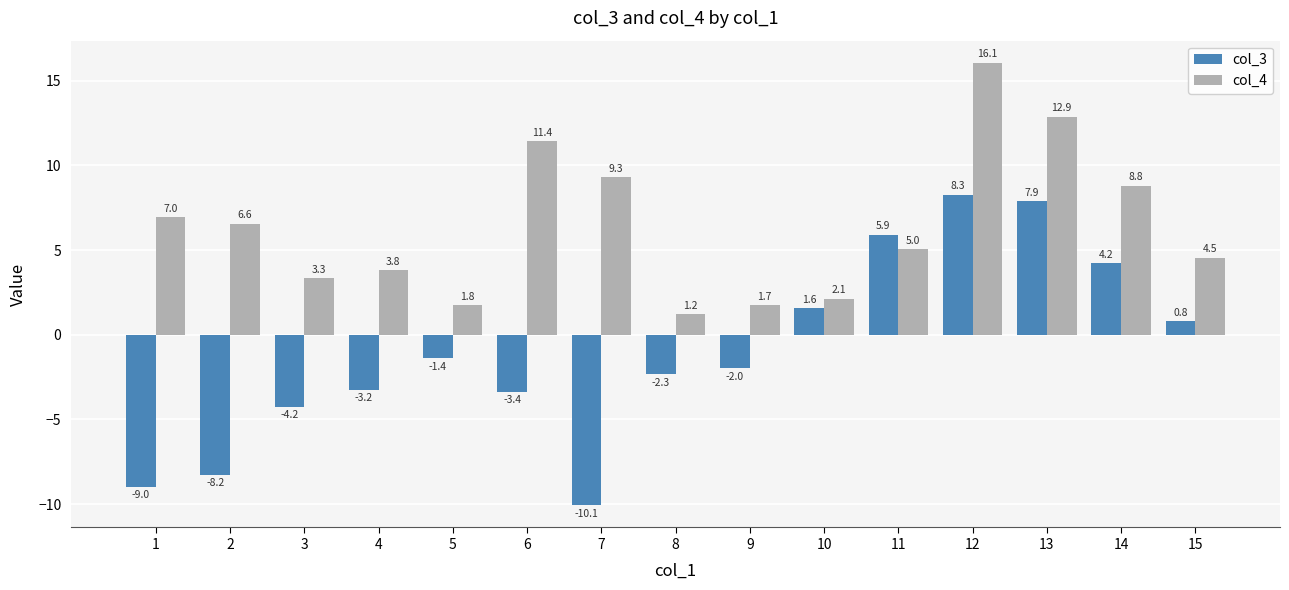

Which series changed the most between 8 and 9?

col_4